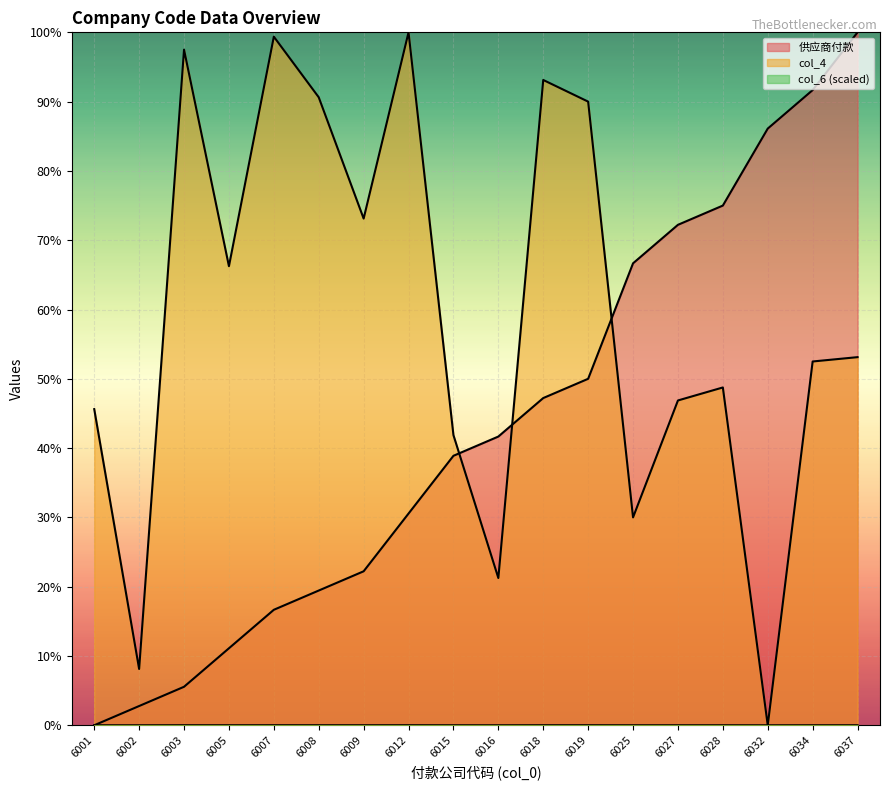

Does the chart display data point markers on the line(s)?

No